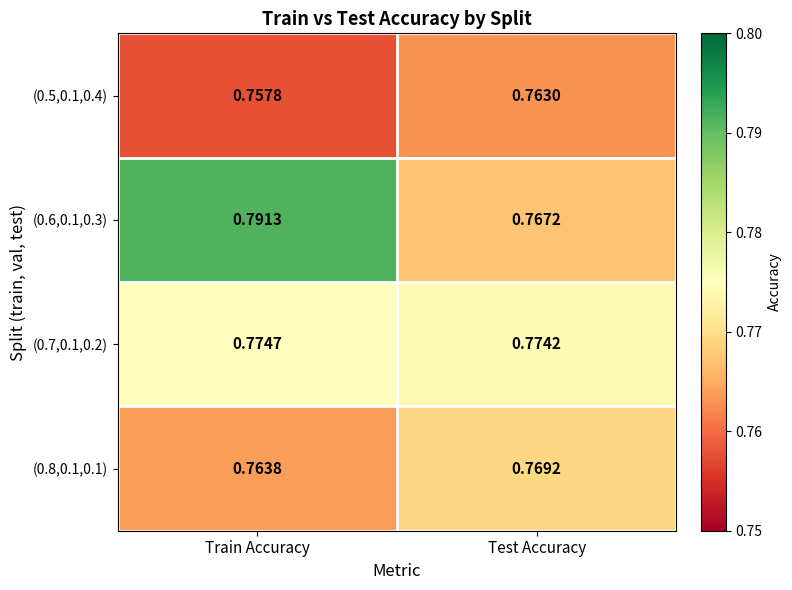

Between Train Accuracy and Test Accuracy, which series saw the biggest shift?

(0.6,0.1,0.3)